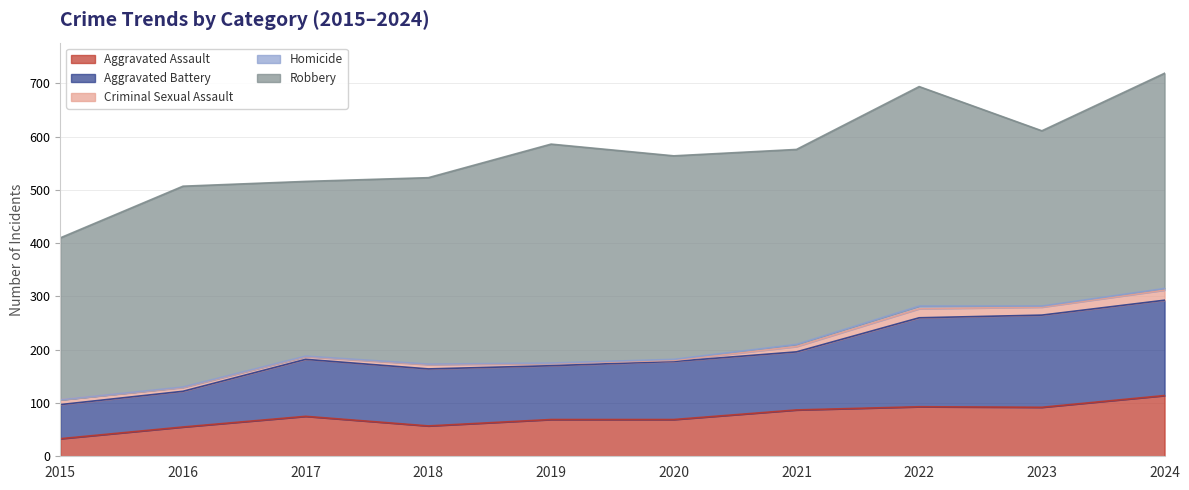

Reading left to right, list all the values displayed in this chart.

Aggravated Assault: 2015=33	2016=55	2017=75	2018=57	2019=69	2020=69	2021=87	2022=93	2023=92	2024=114
Aggravated Battery: 2015=64	2016=67	2017=107	2018=107	2019=101	2020=109	2021=109	2022=167	2023=173	2024=179
Criminal Sexual Assault: 2015=9	2016=7	2017=5	2018=8	2019=4	2020=2	2021=10	2022=17	2023=15	2024=19
Homicide: 2015=0	2016=1	2017=1	2018=1	2019=1	2020=2	2021=4	2022=5	2023=2	2024=3
Robbery: 2015=304	2016=377	2017=328	2018=350	2019=411	2020=382	2021=366	2022=412	2023=329	2024=404